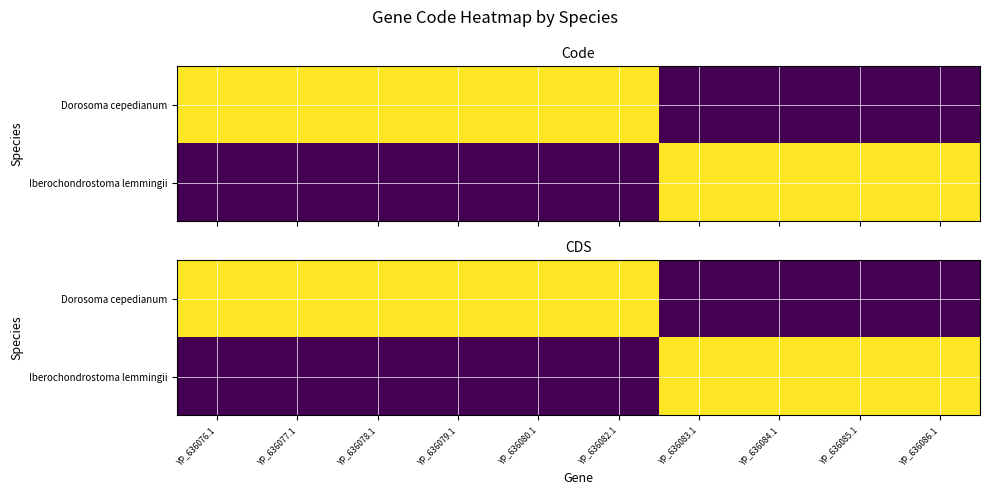

At which category is the sum across all series the highest?

YP_636076.1